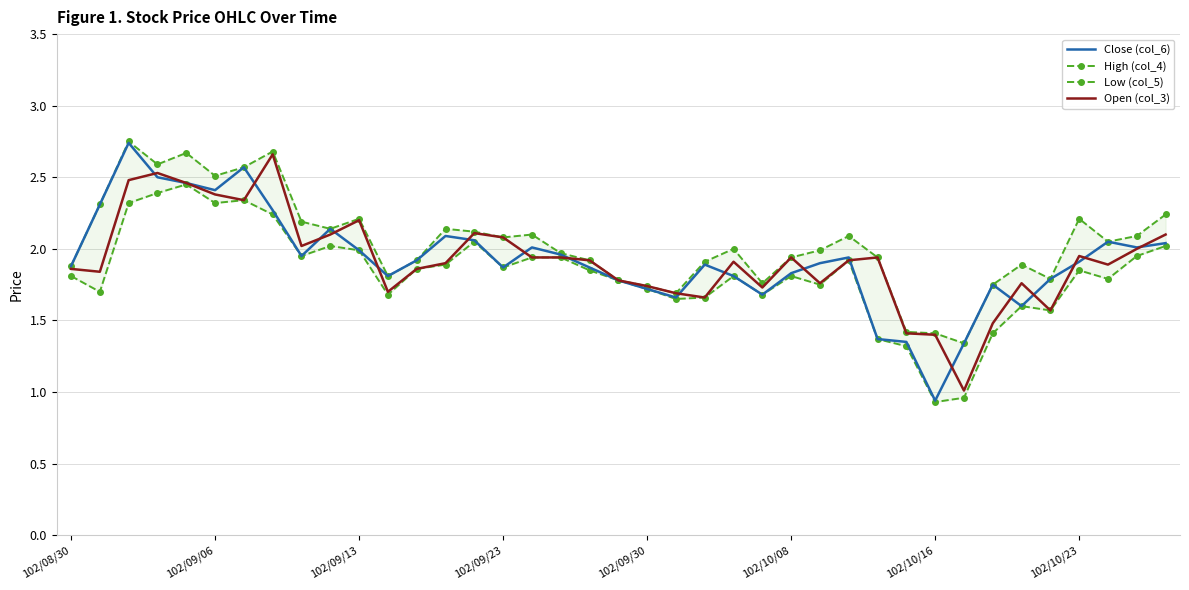

What is the total value across all series at 13?

8.0